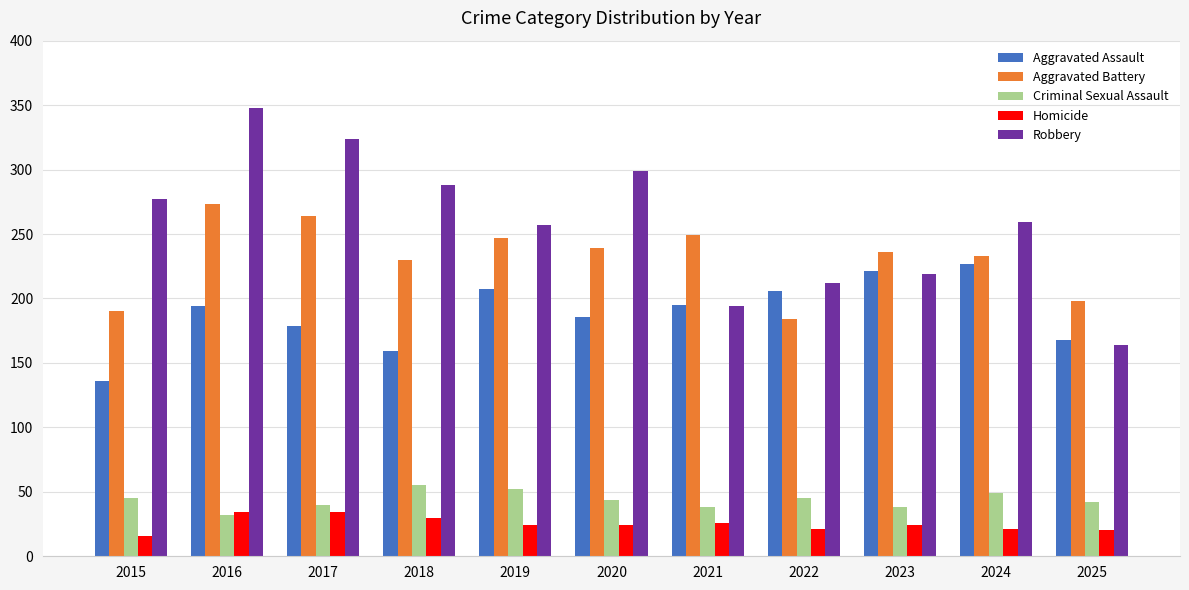

Read the Homicide value at 2020, to the nearest 10.

20